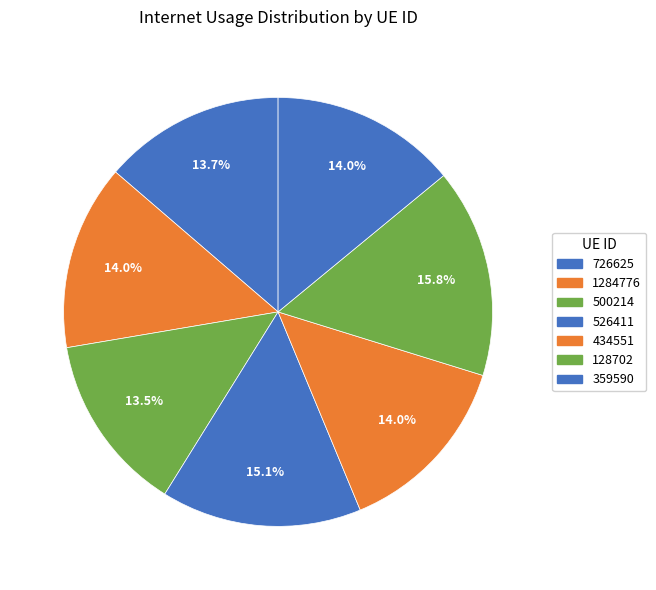

Rank the categories by value from lowest to highest.

500214, 726625, 434551, 1284776, 359590, 526411, 128702